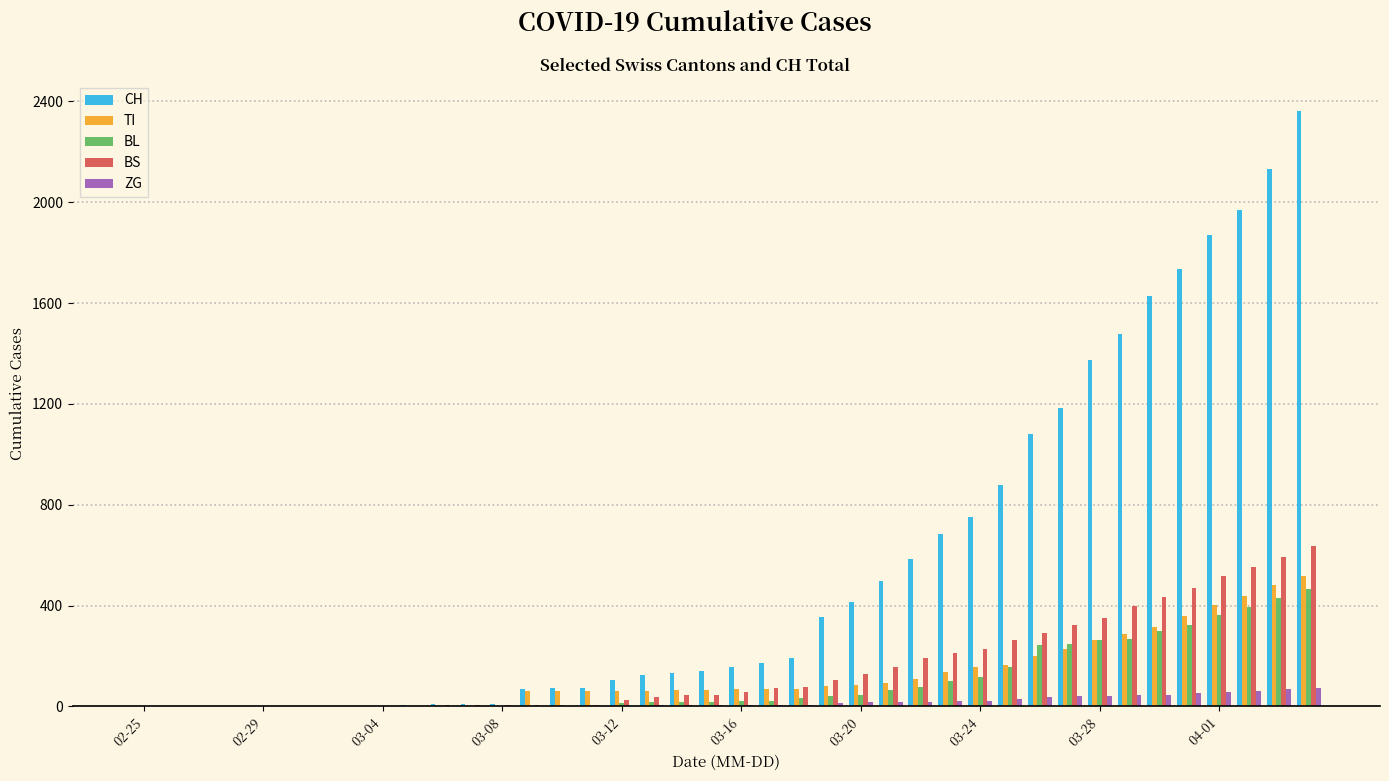

Which series has the largest total across all categories?

CH